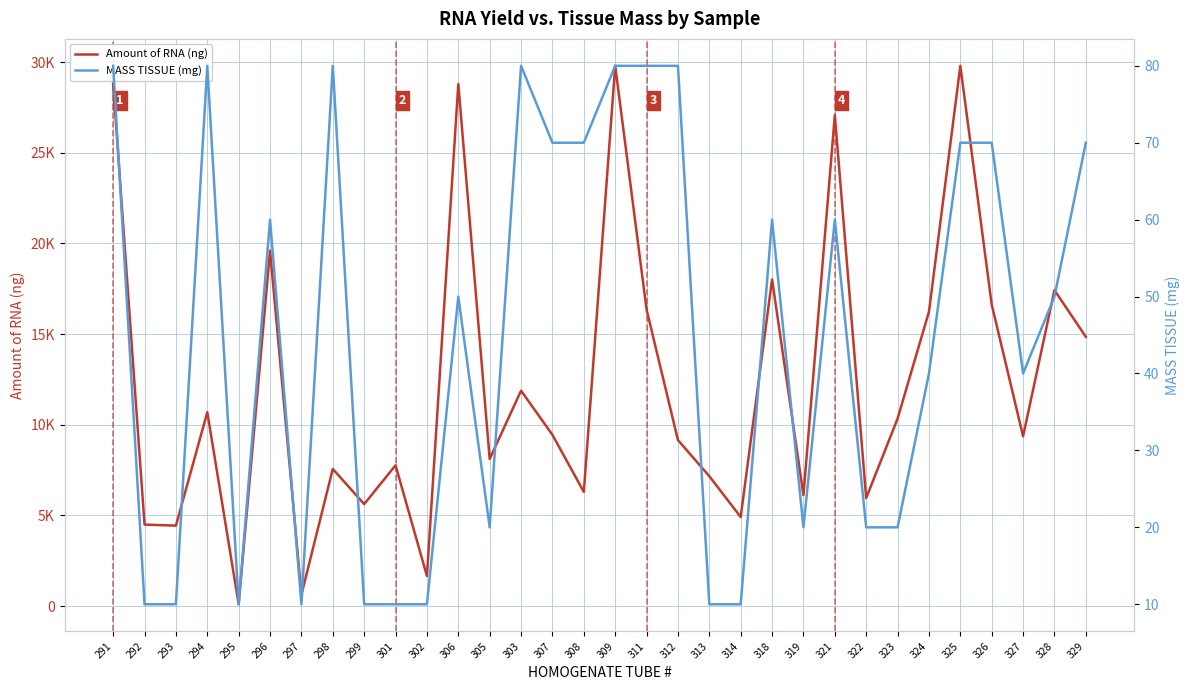

What position from the left is 292?

2